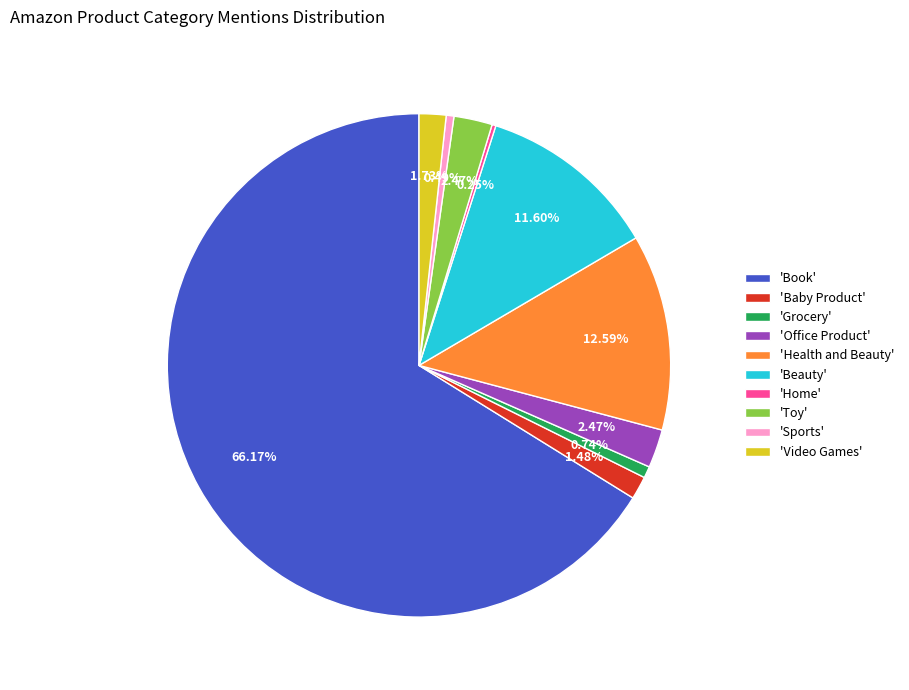

Between 'Office Product' and 'Beauty', which is larger?

'Beauty'